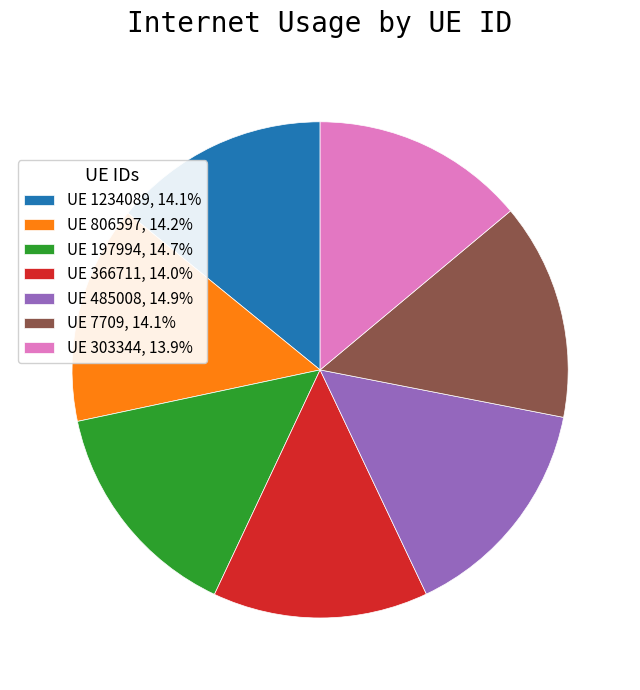

Is there any slice that represents more than half of the pie?

No